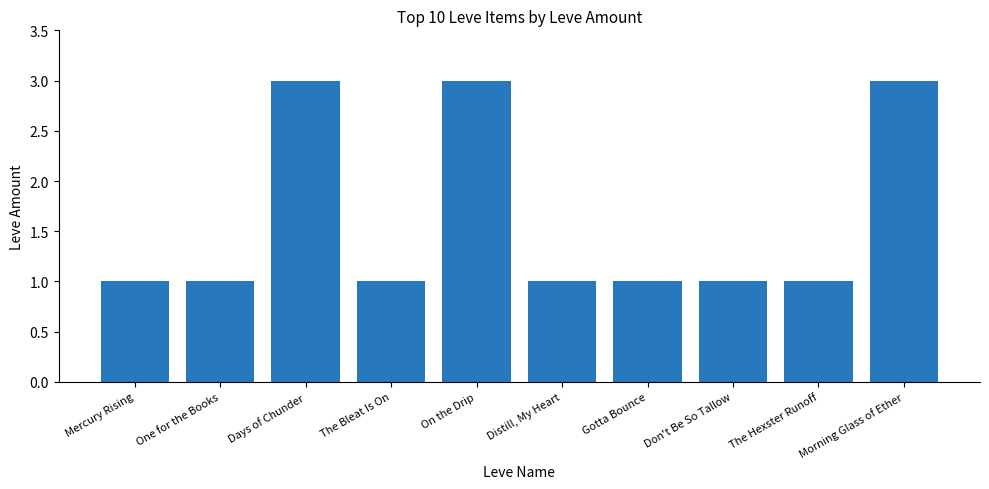

What is the ratio of the value at Gotta Bounce to the value at The Bleat Is On?

1.0